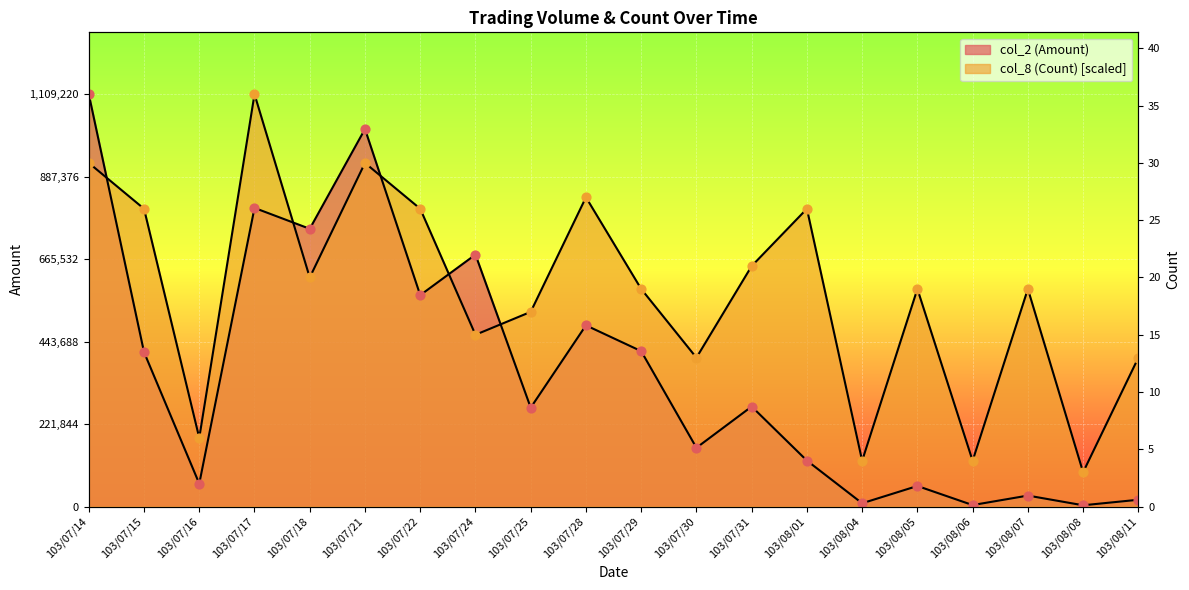

At how many categories does at least one series exceed 508503?

14